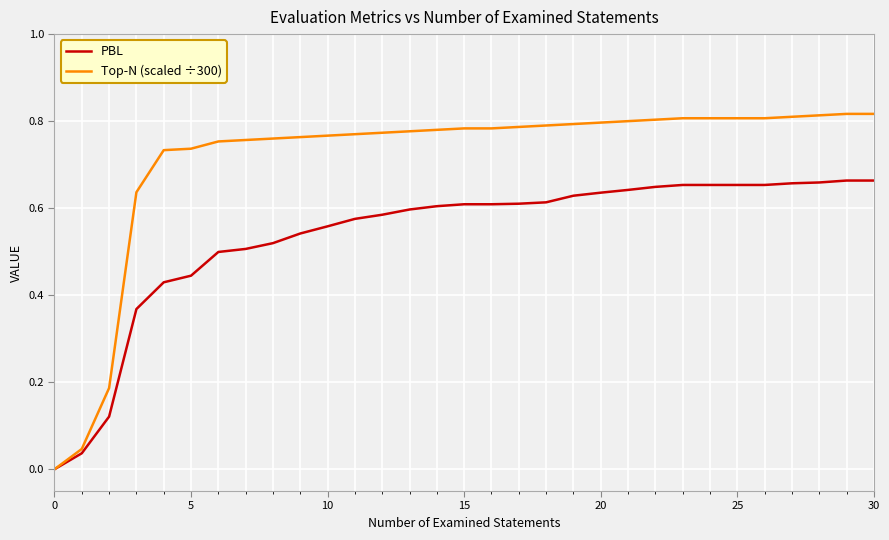

Which series has the largest range (max minus min)?

Top-N (scaled ÷300)